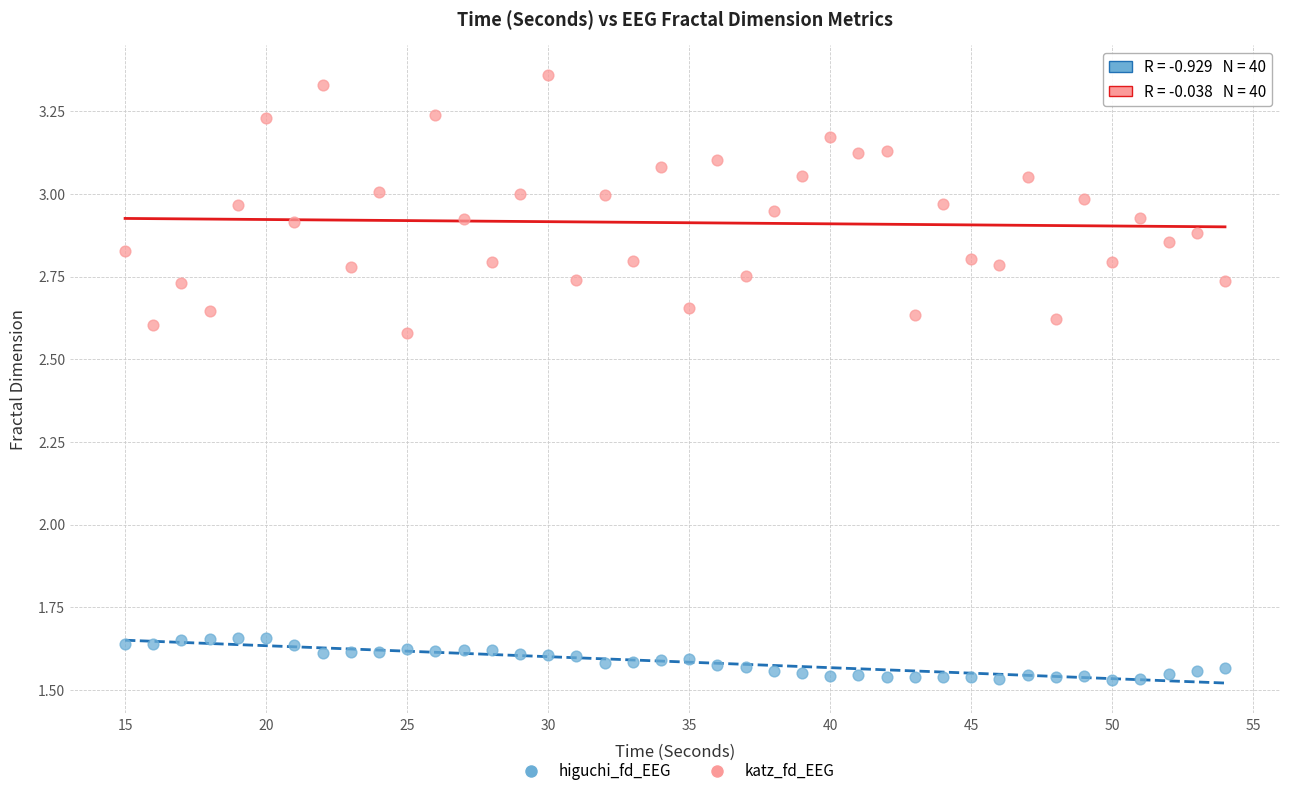

Which series contains the highest Y value?

katz_fd_EEG